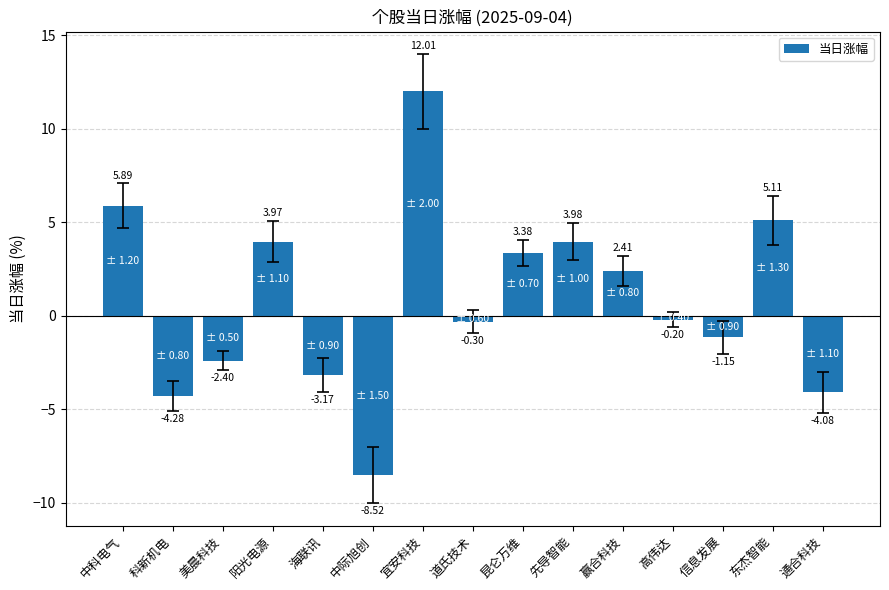

How many values are below zero?

8